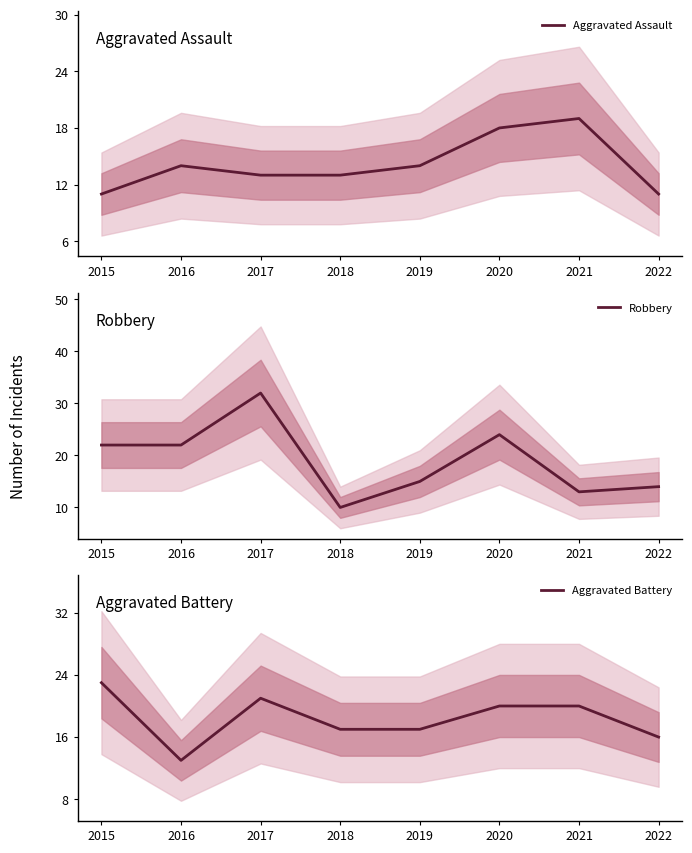

The value of Aggravated Battery at 2017 is 37. True or false?

False